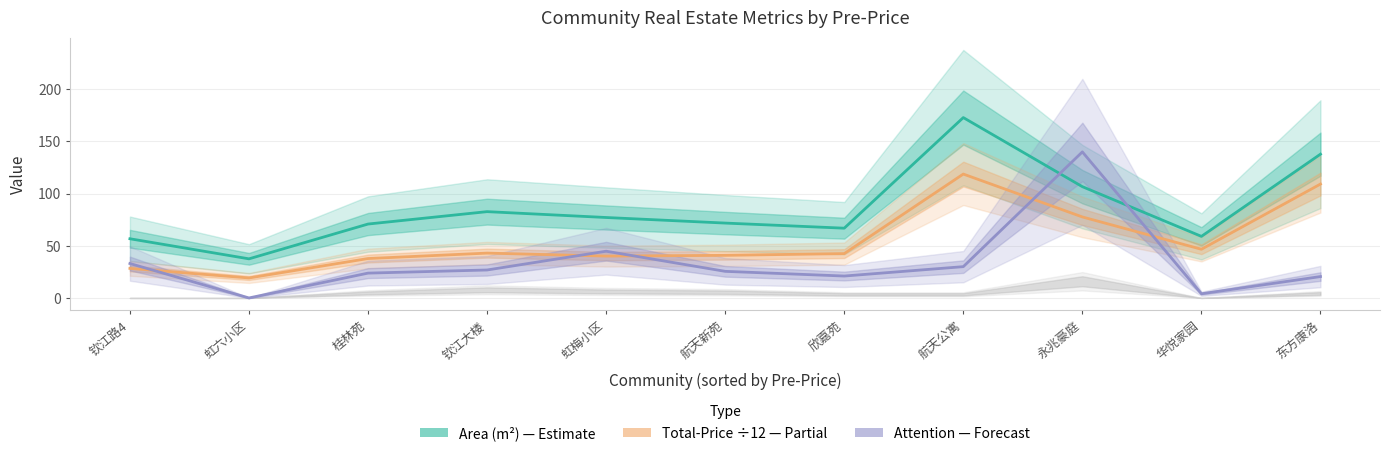

How many data points in Total-Price (÷12) are less than 42?

5